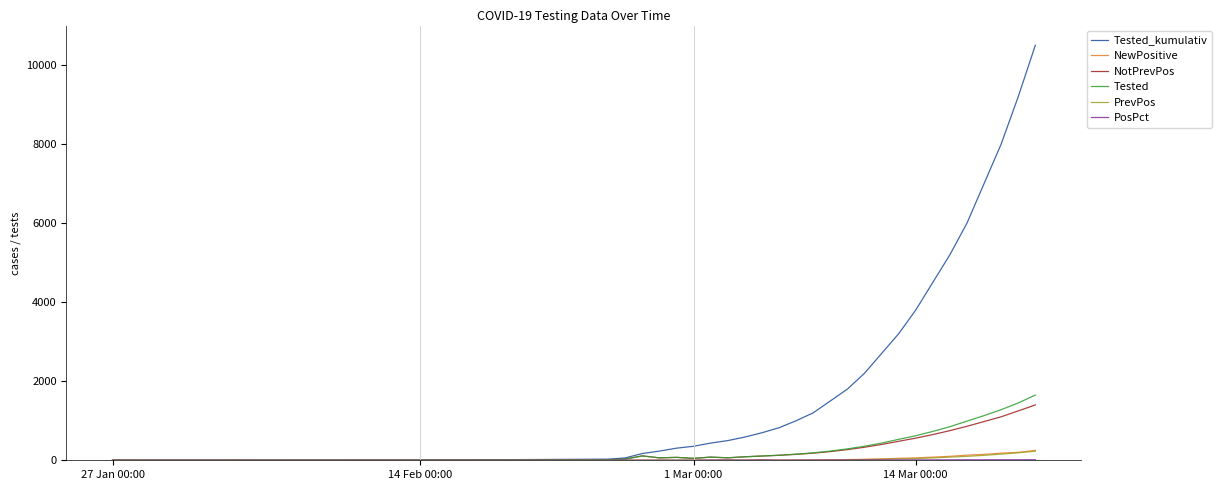

Which series has the largest total across all categories?

Tested_kumulativ